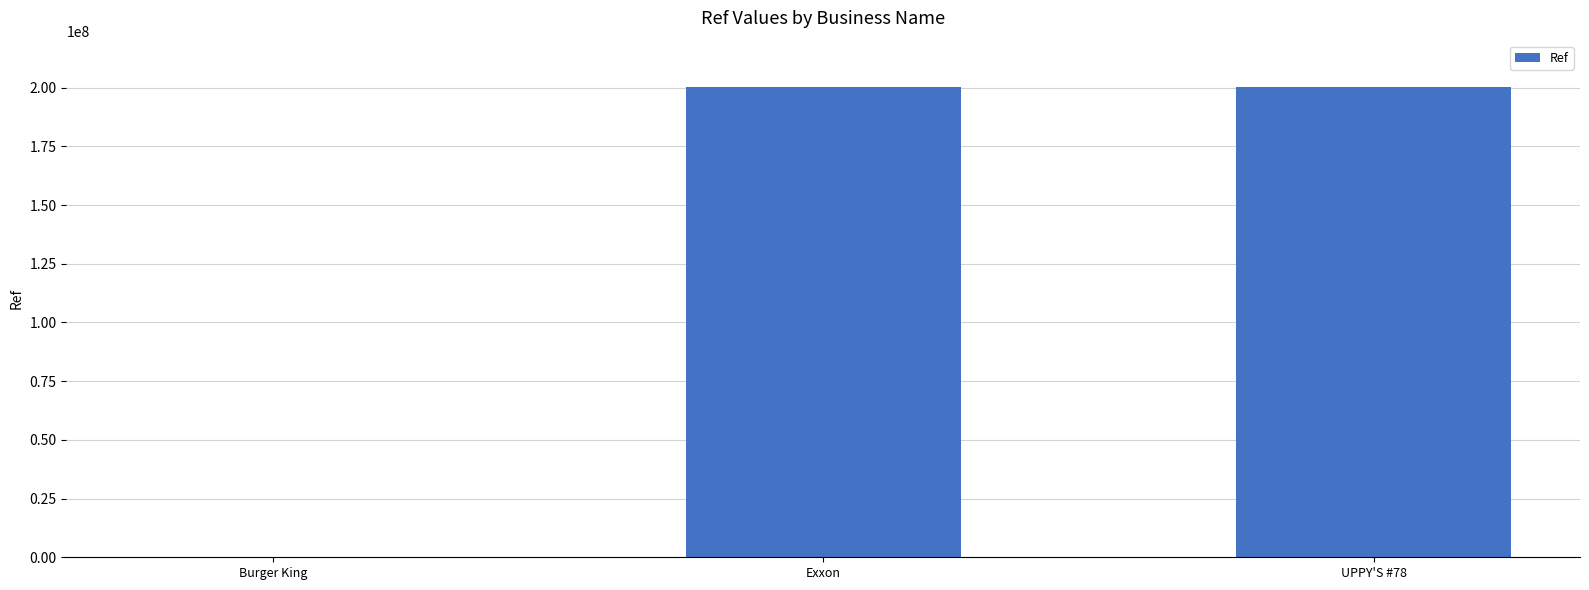

What is the average value?

133548589